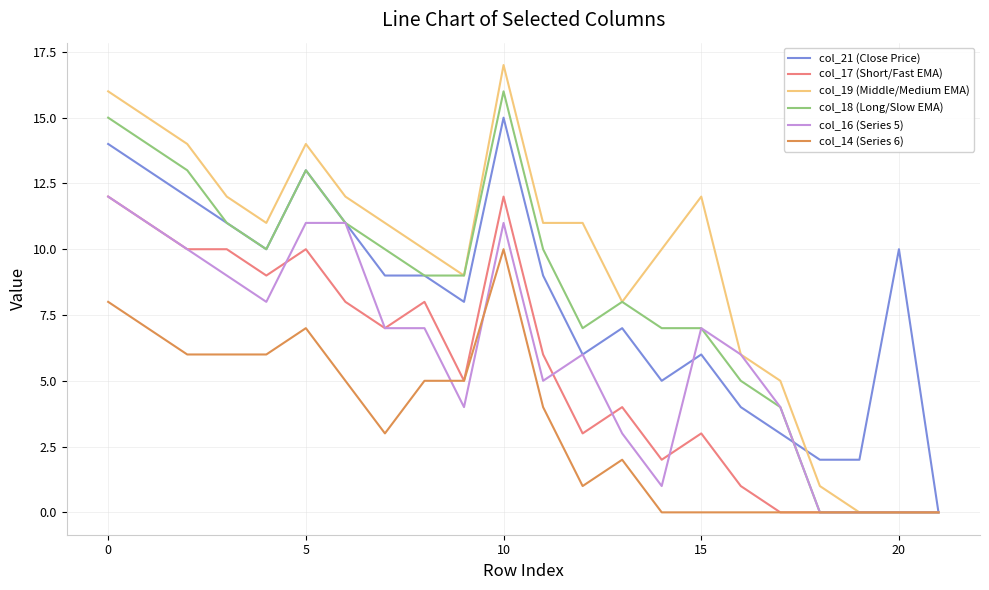

Is this an area chart (filled region under the line)?

No